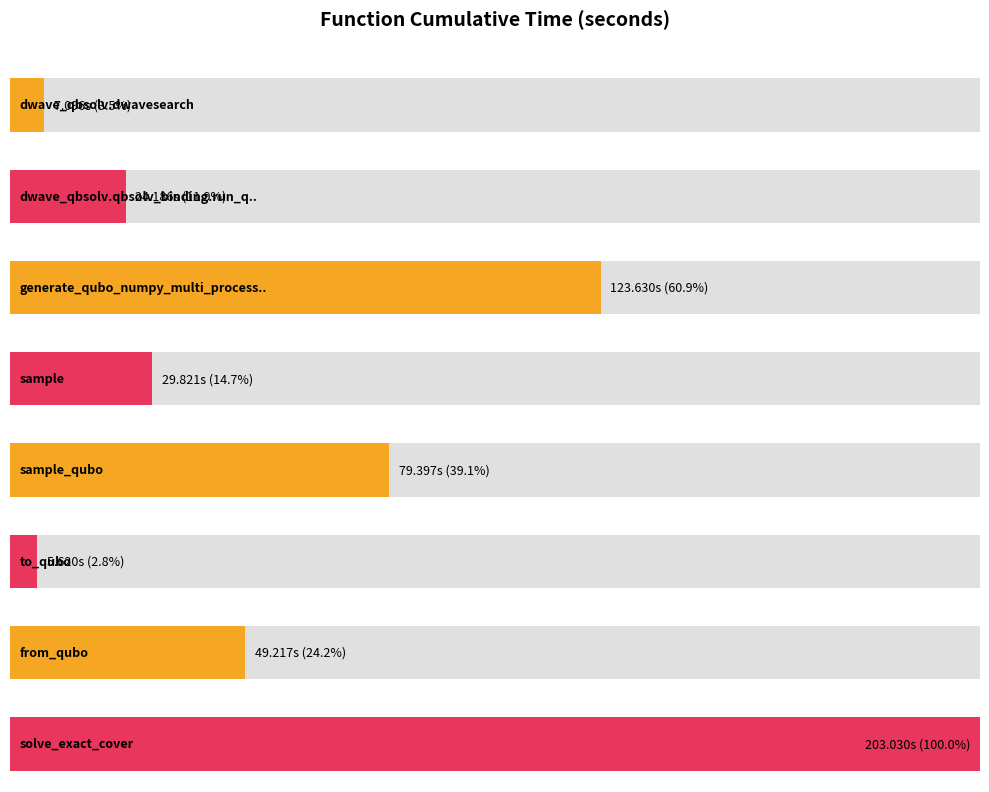

Which category has the lowest value across all series?

to_qubo